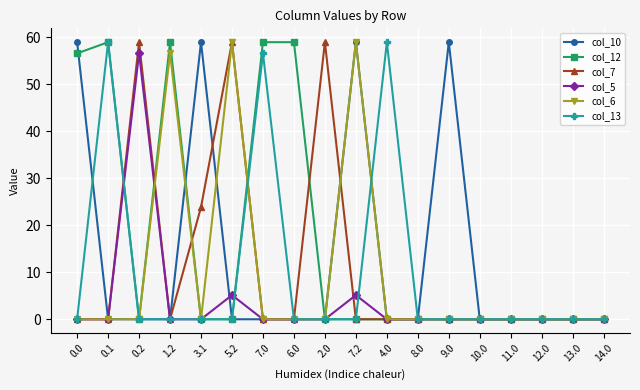

The col_5 series shows 0.0 at 1.2. True or false?

True